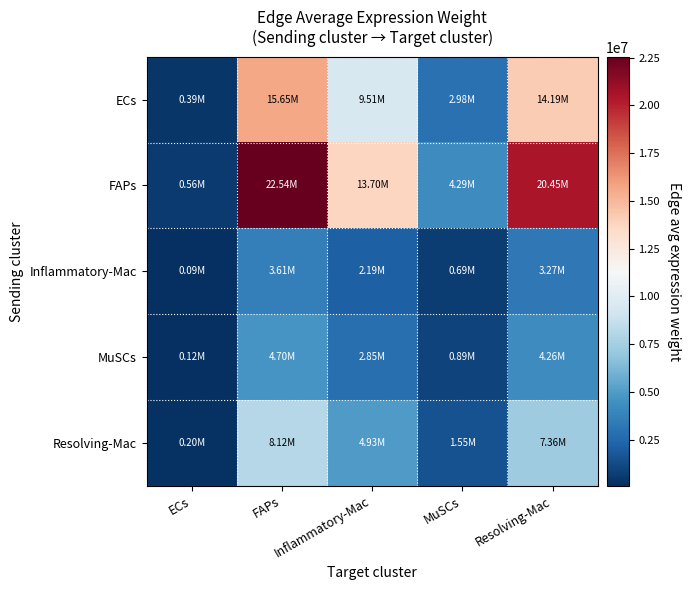

Which series has the widest spread of values?

FAPs